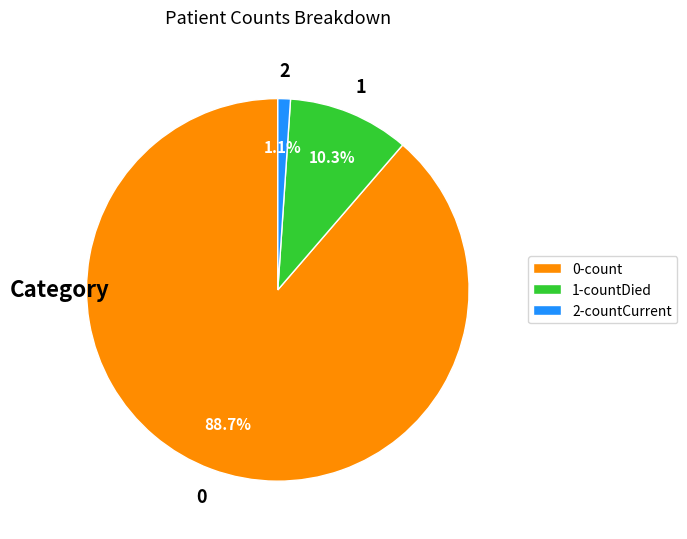

Does 2-countCurrent account for over 50% of the chart?

No